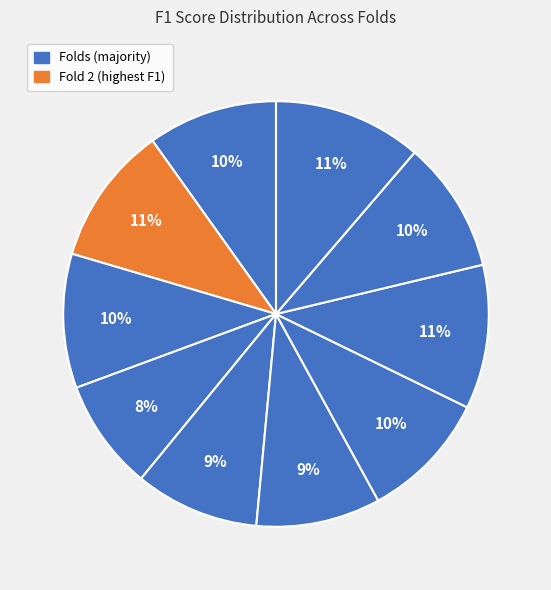

How many slices are in this pie chart?

10